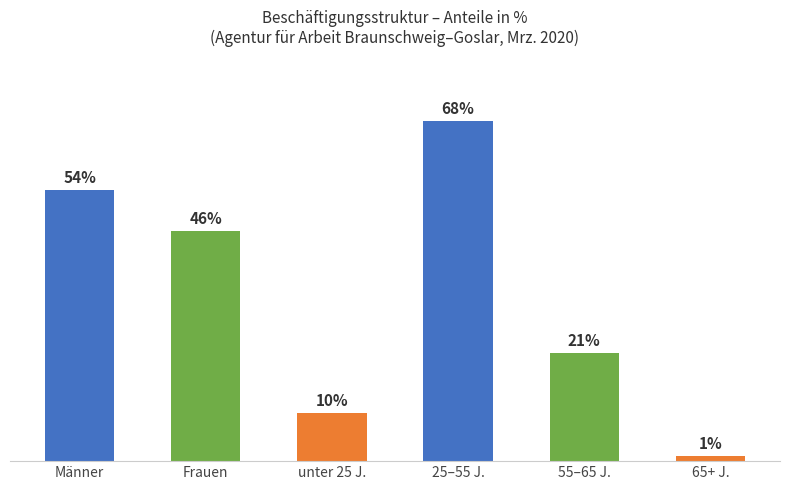

What is the label of the 6th bar from the left?

65+ J.